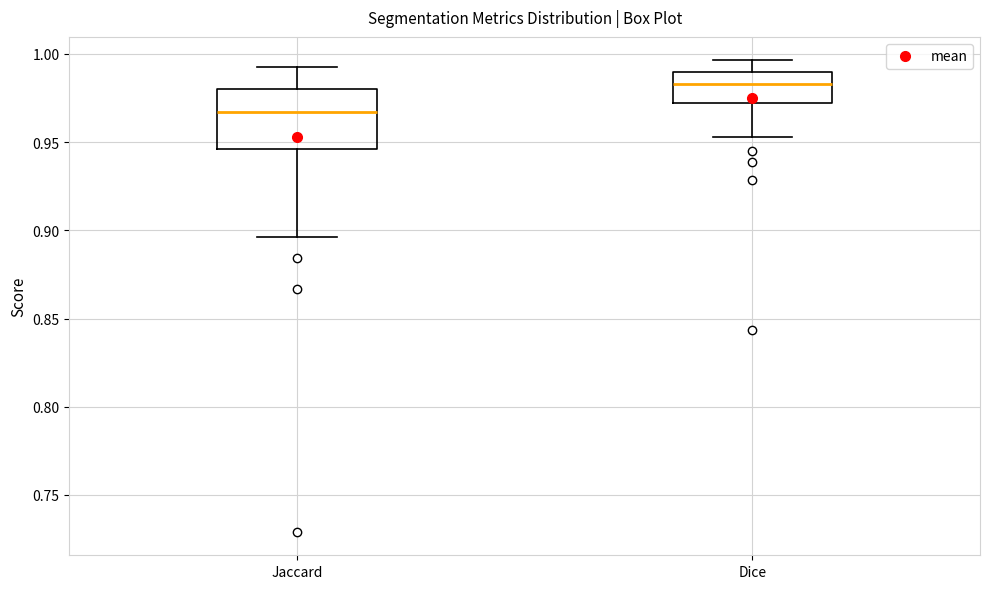

Reading left to right, read every box against the y-axis: the position of its median line, the range the box covers, and the ends of its whiskers. The values are not printed on the chart, so give them approximately, as read against the axis.

Jaccard: median 0.965, box 0.945 to 0.980, whiskers 0.895 to 0.995
Dice: median 0.985, box 0.970 to 0.990, whiskers 0.955 to 0.995